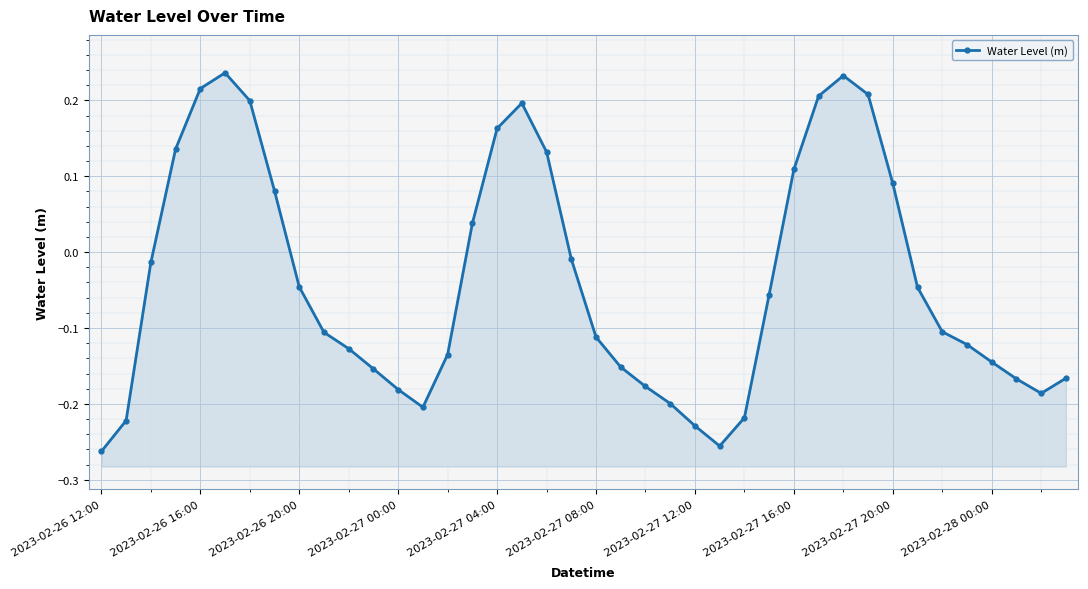

What is the minimum value shown in the chart?

-0.3